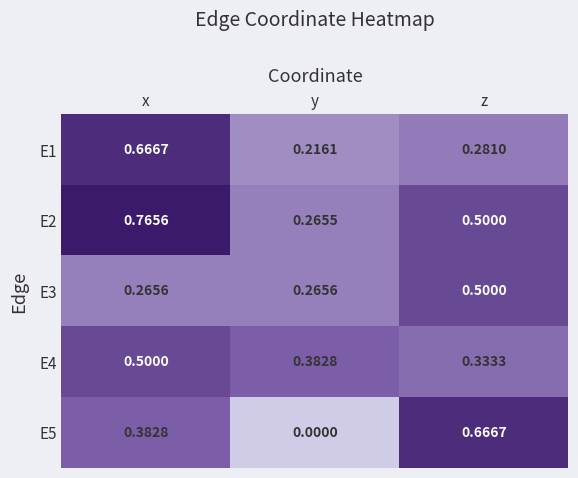

Which series has the largest total across all categories?

E2